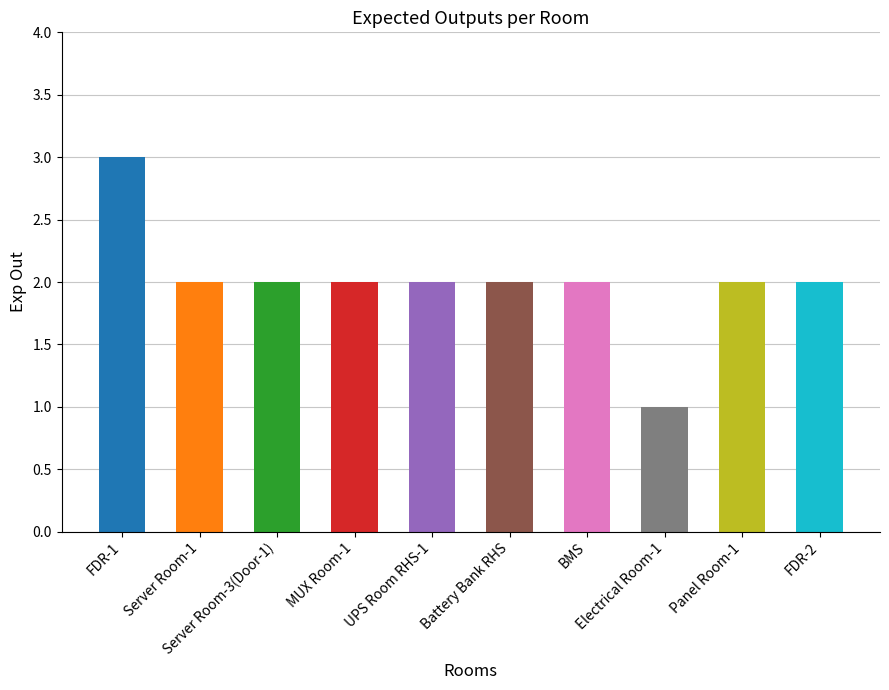

At which category does the chart reach its peak across all series?

FDR-1